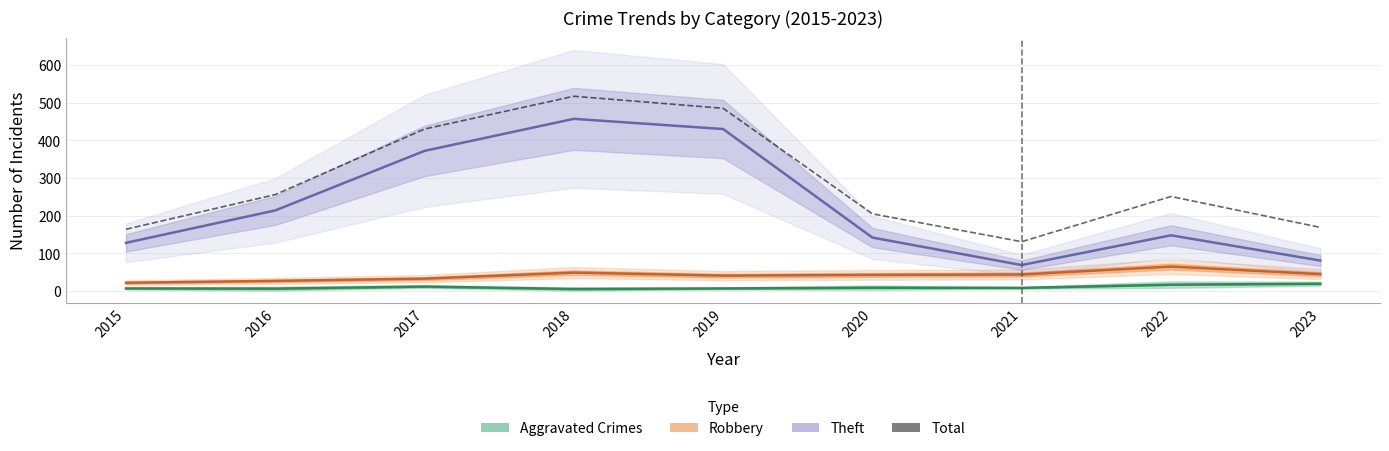

What is the value of the Total point at the 8th from the left?

251.0